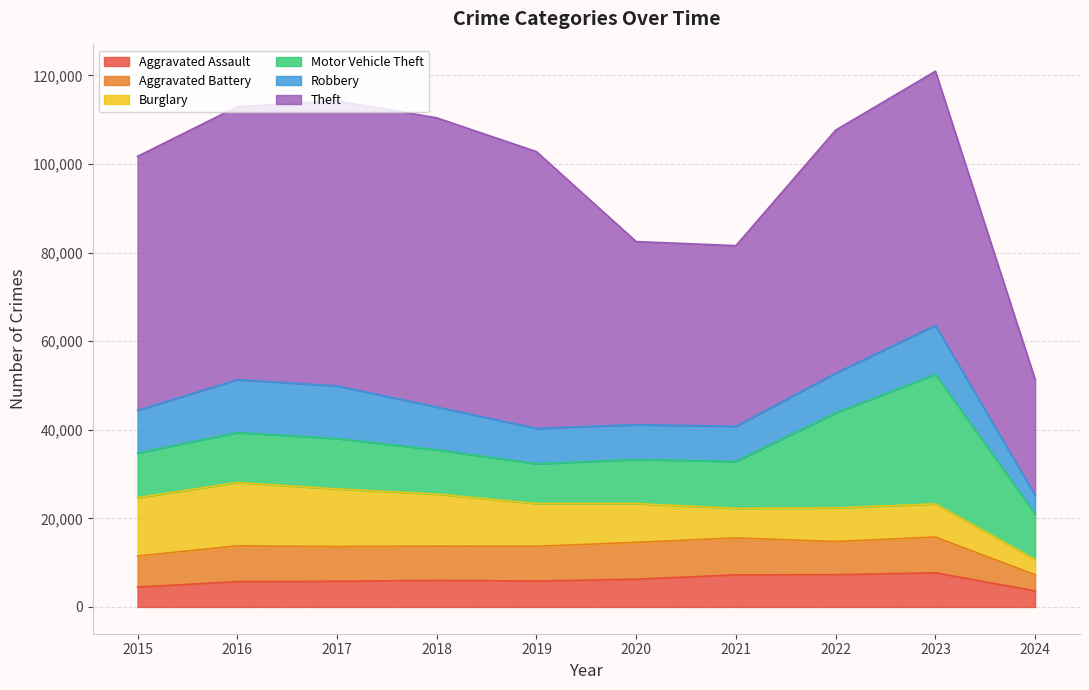

At which category does the chart reach its peak across all series?

2018